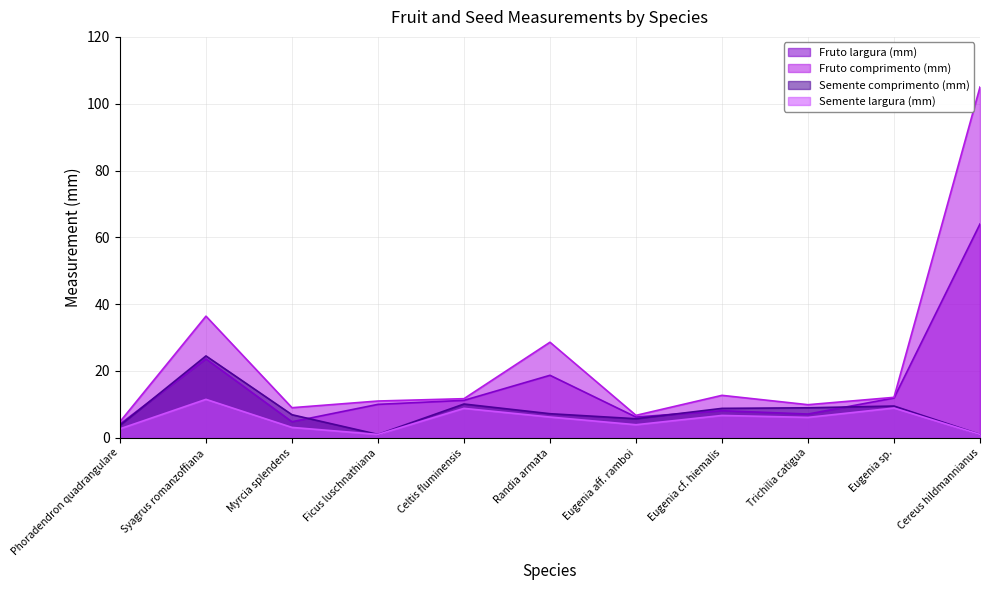

How many interior local peaks does the Semente comprimento (mm) series have?

3